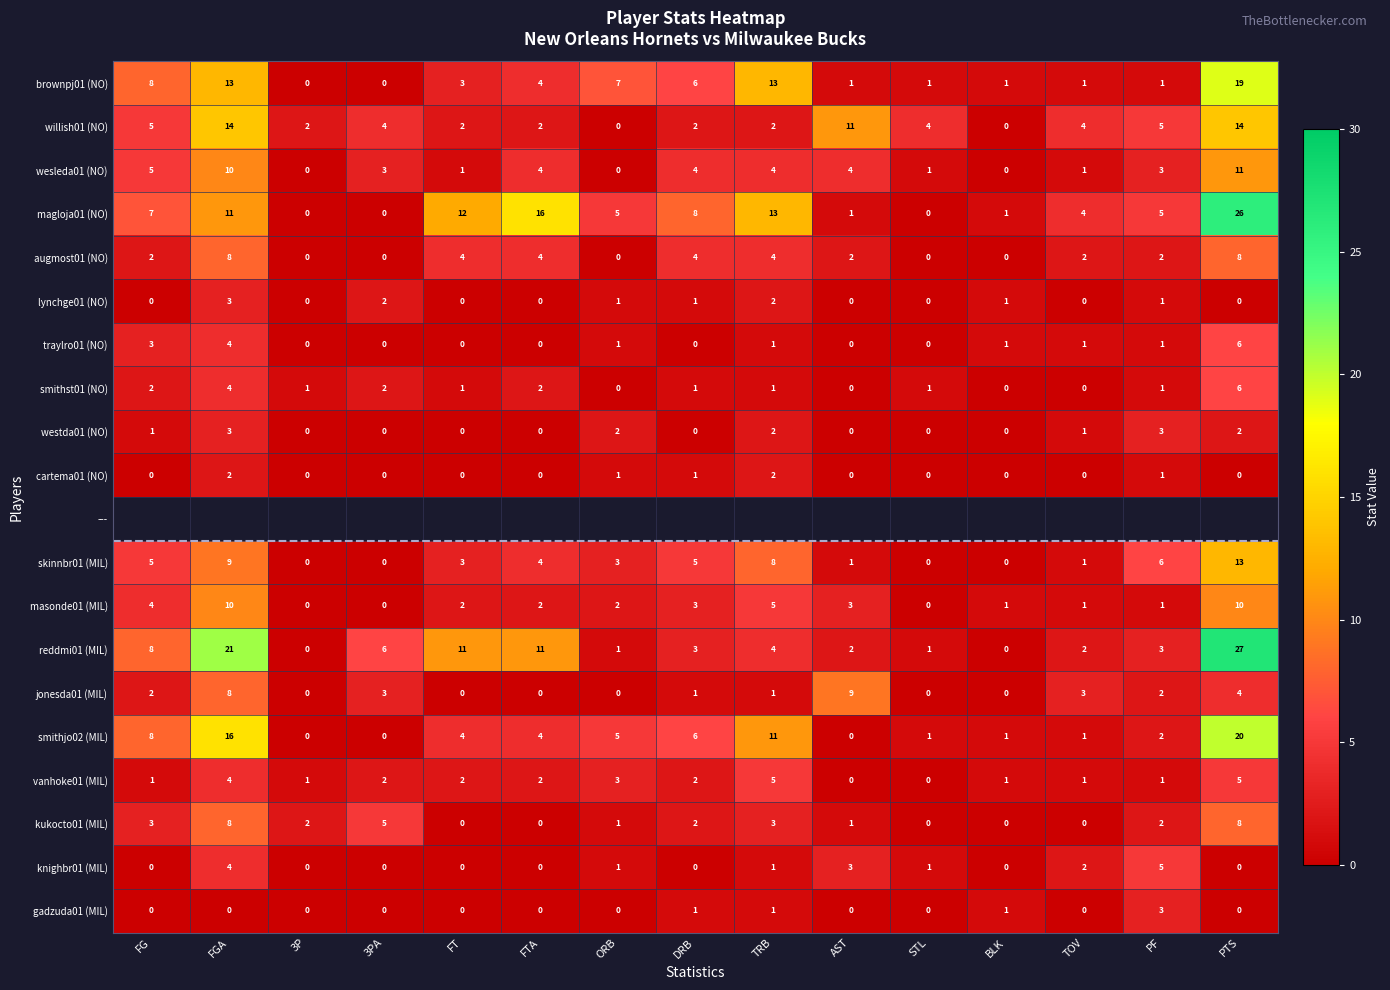

The kukocto01 (MIL) series shows 3.4 at BLK. True or false?

False